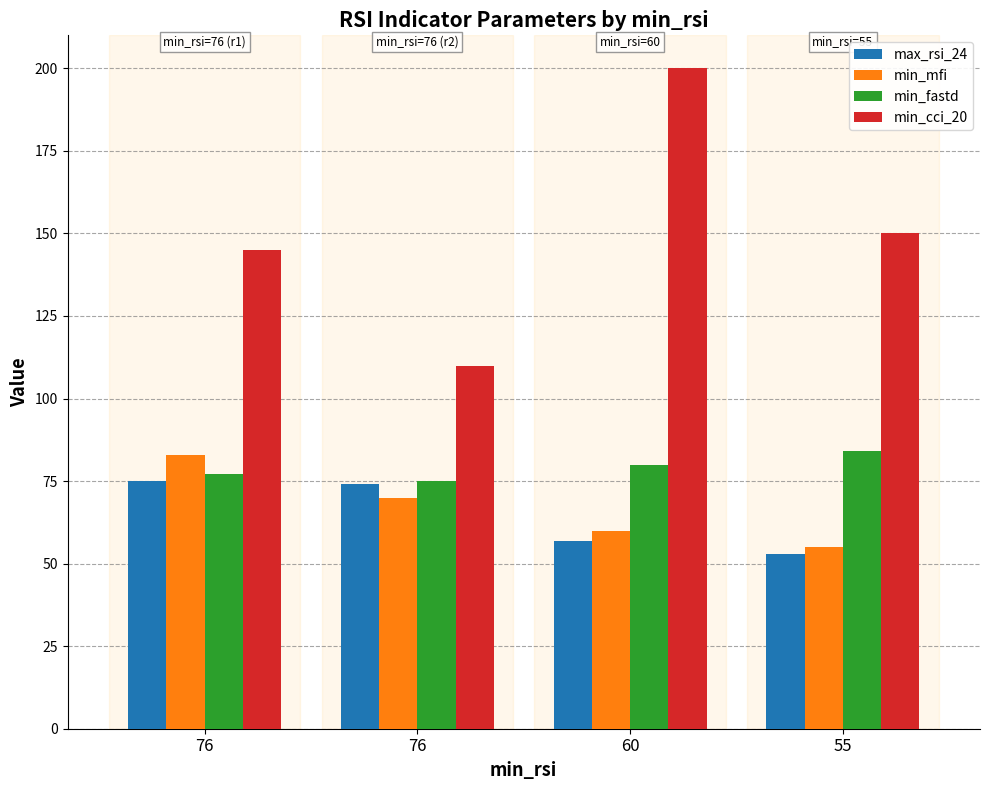

Reading left to right, what are all the values shown in this chart?

max_rsi_24: 76=75	76=74	60=57	55=53
min_mfi: 76=83	76=70	60=60	55=55
min_fastd: 76=77	76=75	60=80	55=84
min_cci_20: 76=145	76=110	60=200	55=150